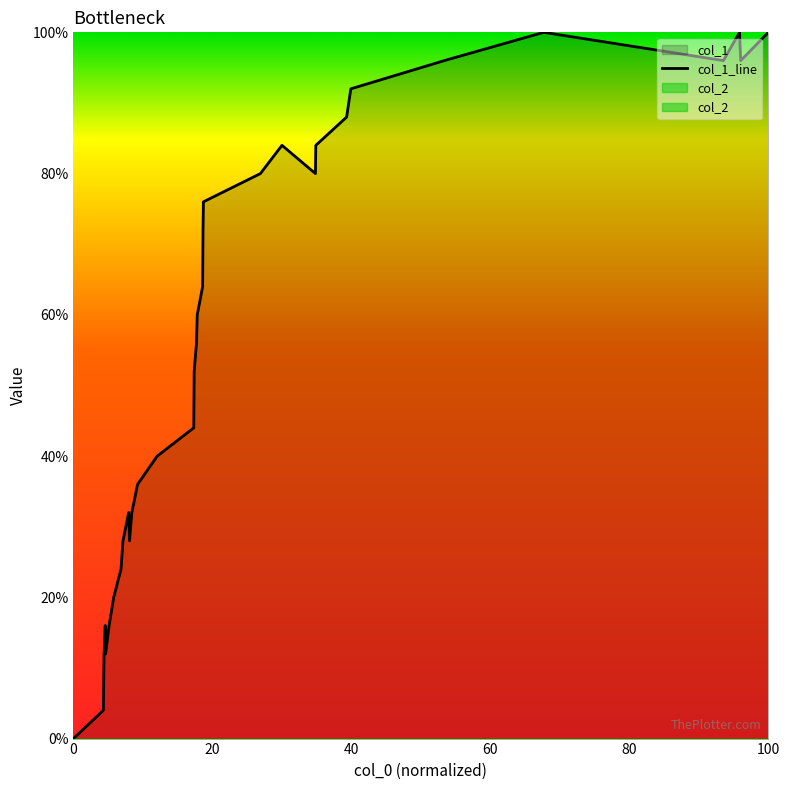

True or false: the data shows 11 at 9.

False